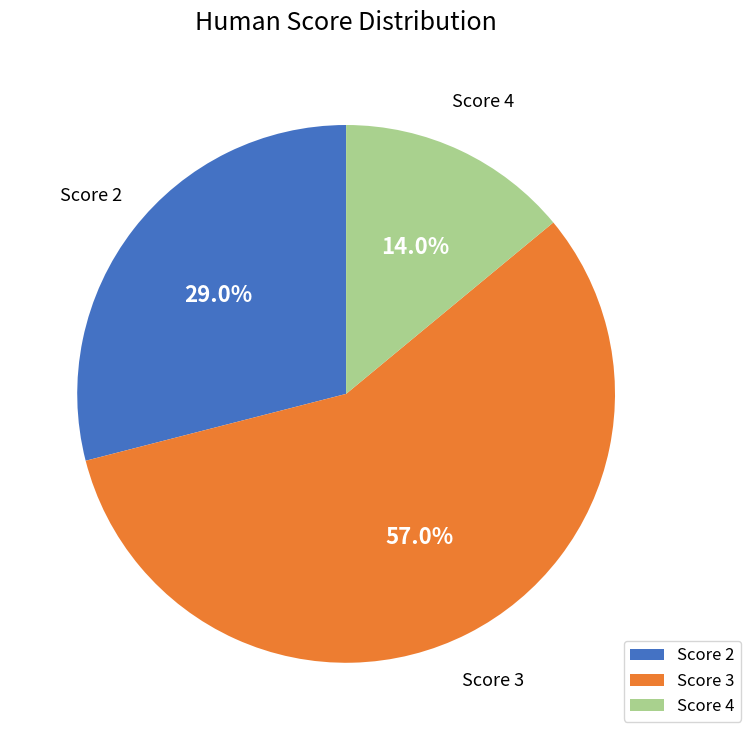

What is the largest slice in the pie chart?

Score 3